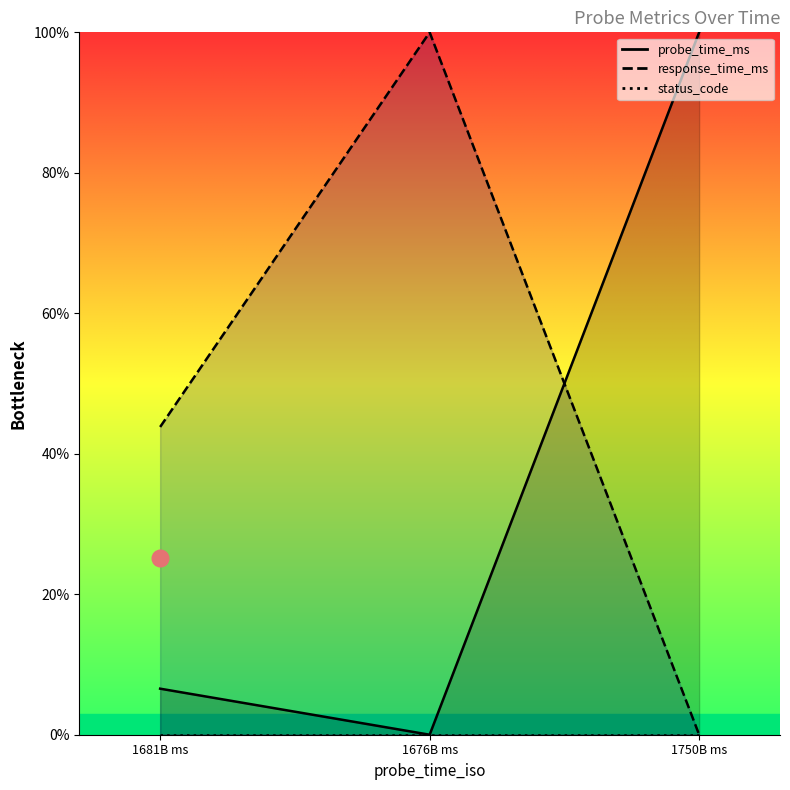

Between 1681B ms and 1676B ms, which series saw the biggest shift?

response_time_ms